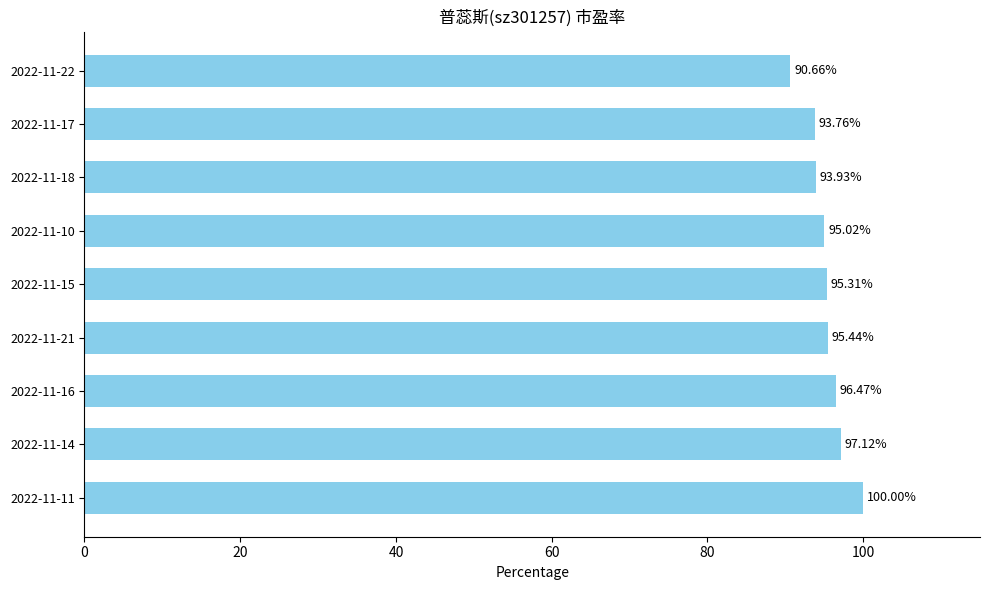

What is the sum of the values at 2022-11-22 and 2022-11-11?

190.7